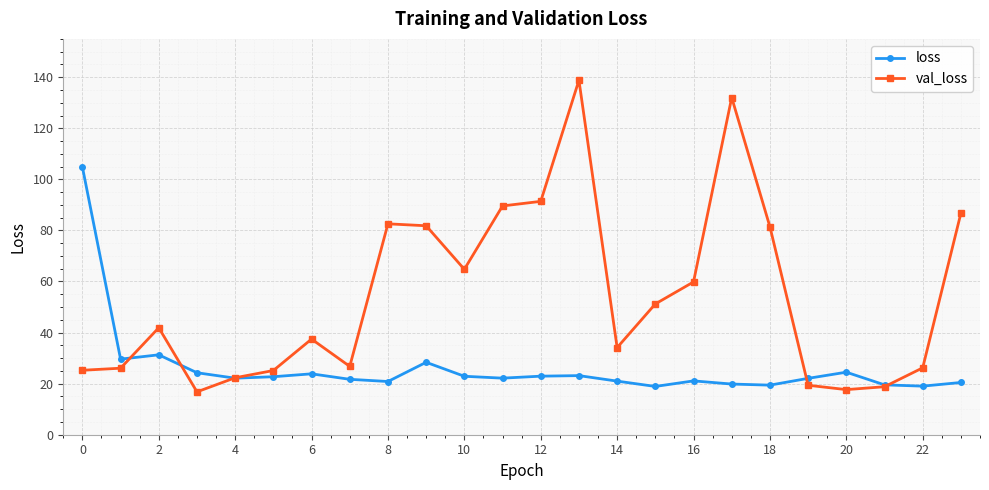

What is the greatest value displayed?

138.8